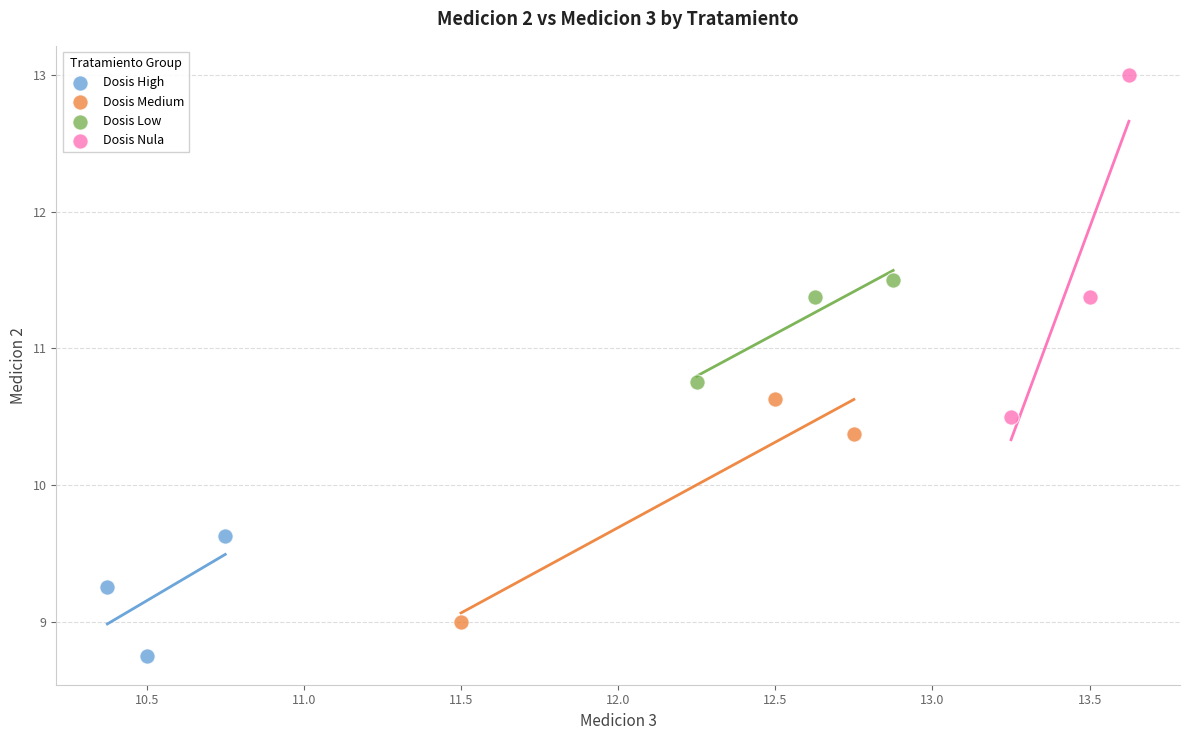

Which series reaches the minimum Y coordinate?

Dosis High